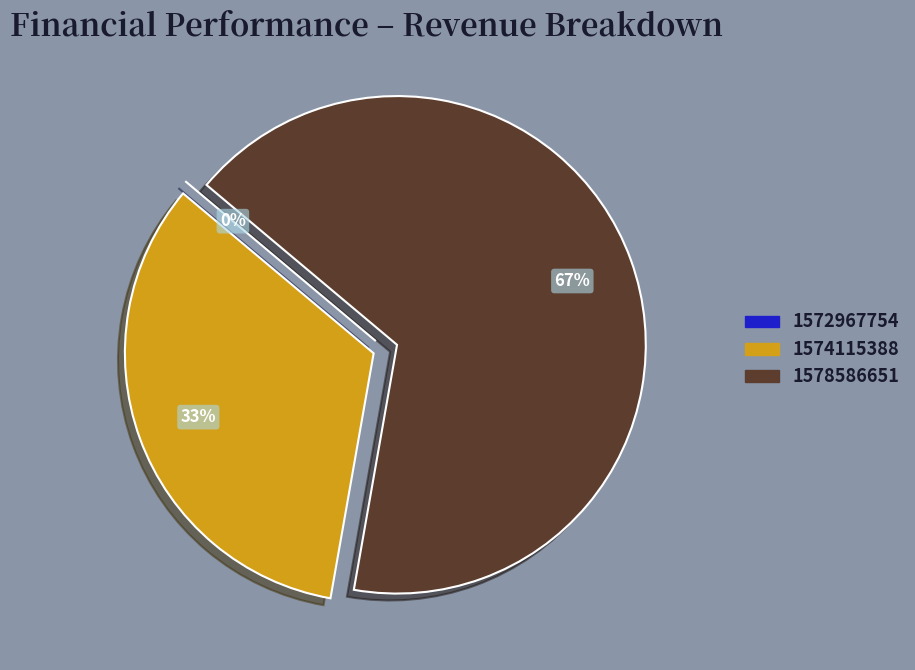

Approximately how many times larger is the value at 1578586651 compared to 1574115388?

2.0